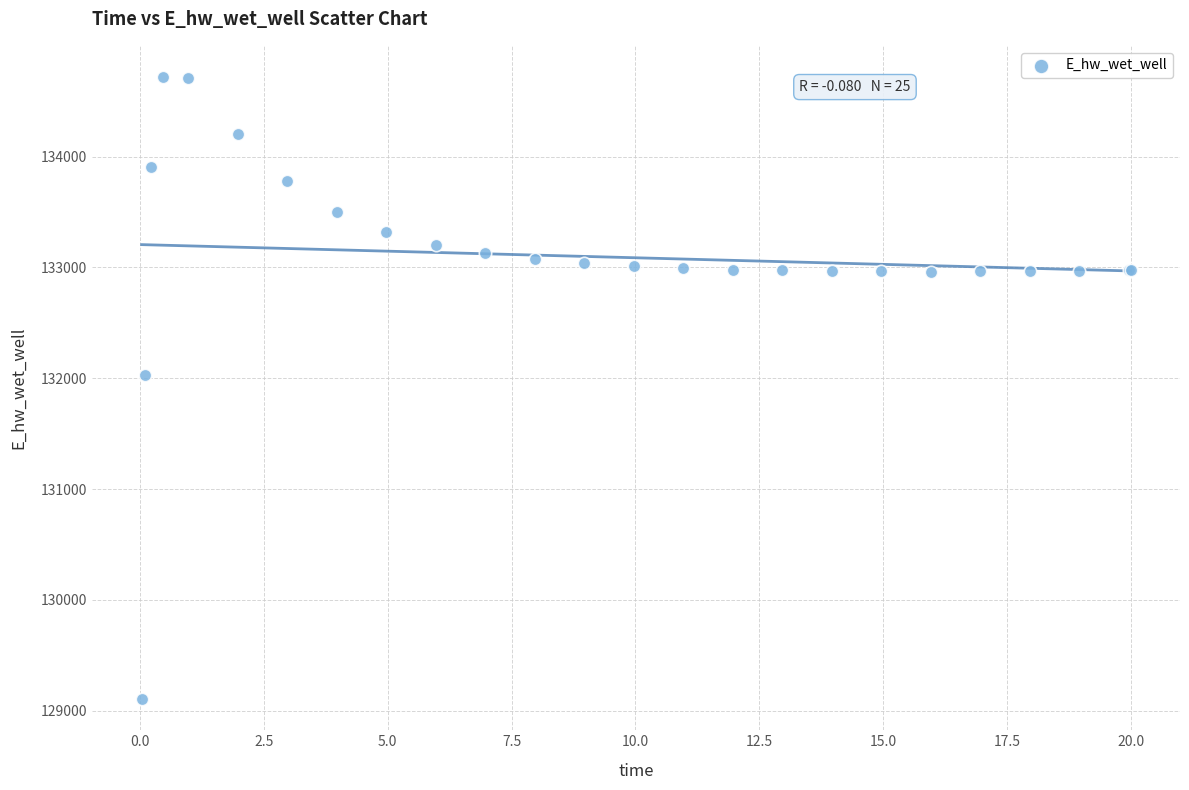

What Y value in the scatter plot is closest to 131911?

132033.4